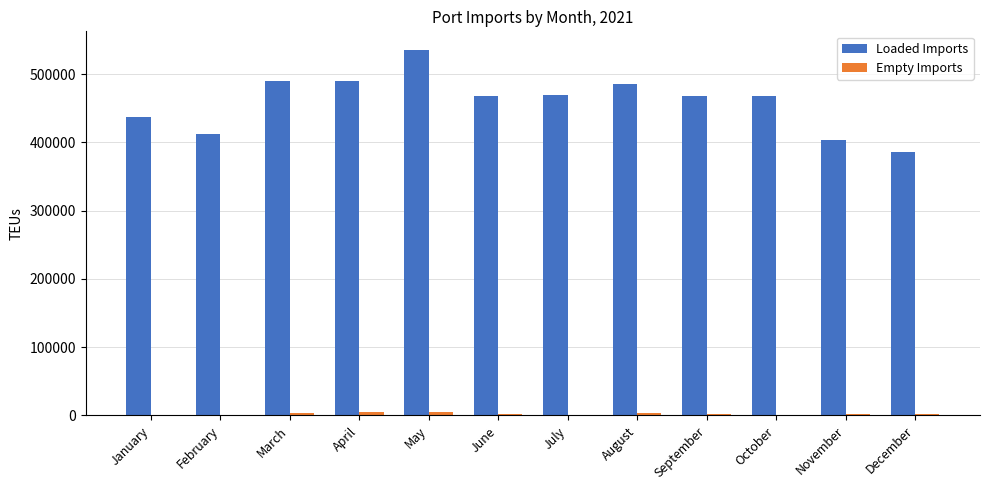

Which series has the largest total across all categories?

Loaded Imports